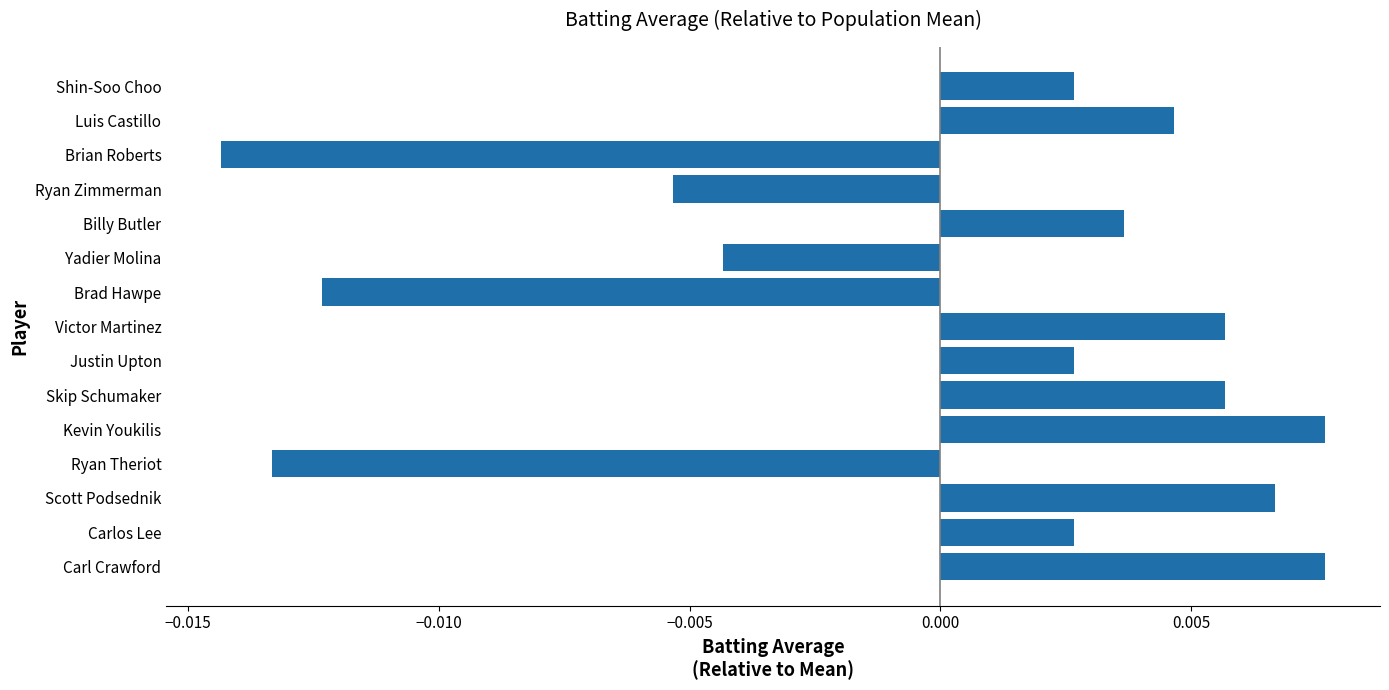

How many values are between 0 and 1?

10